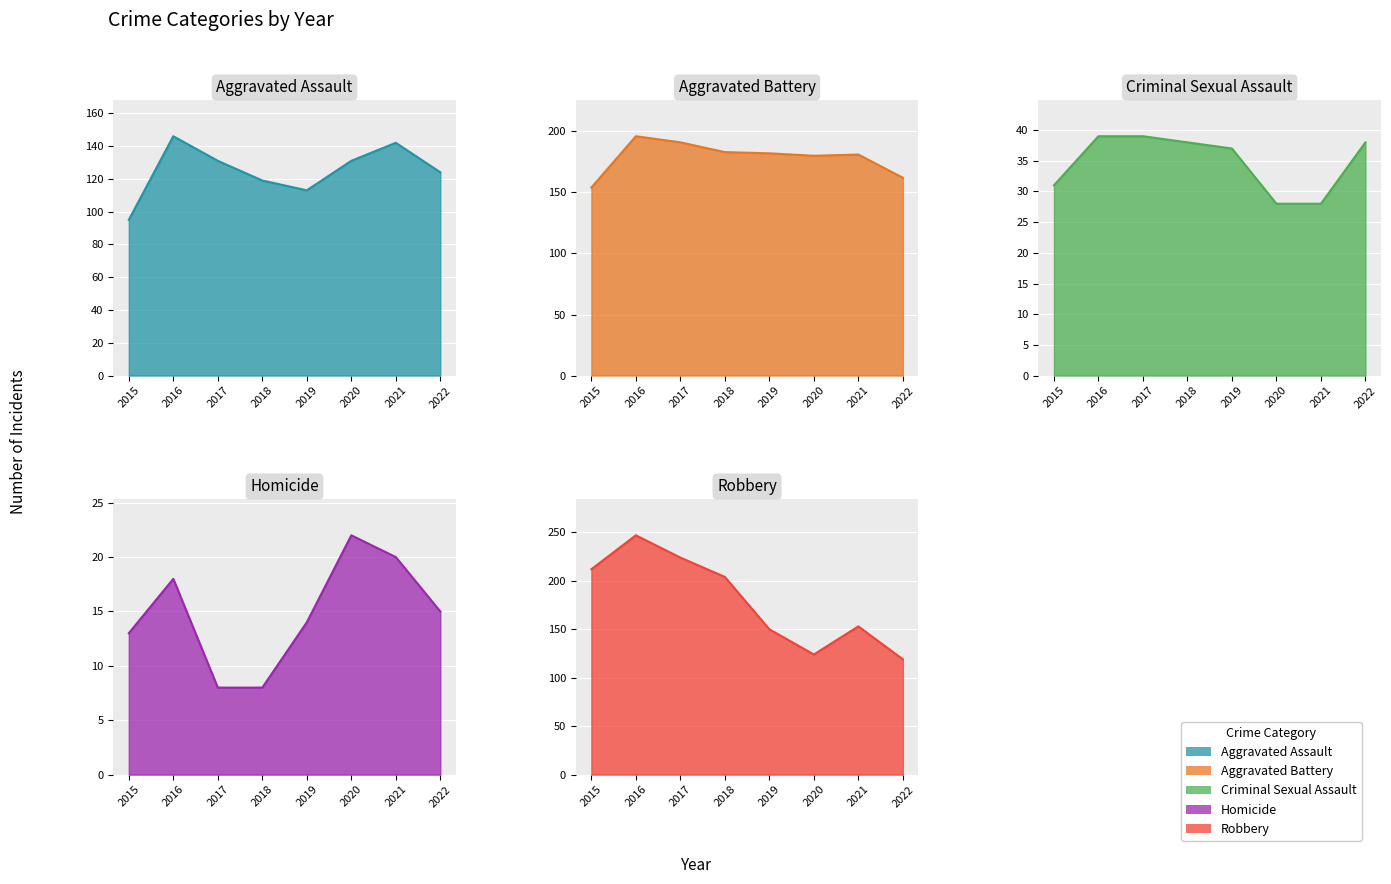

What is the difference between the highest and lowest values at 2021?

161